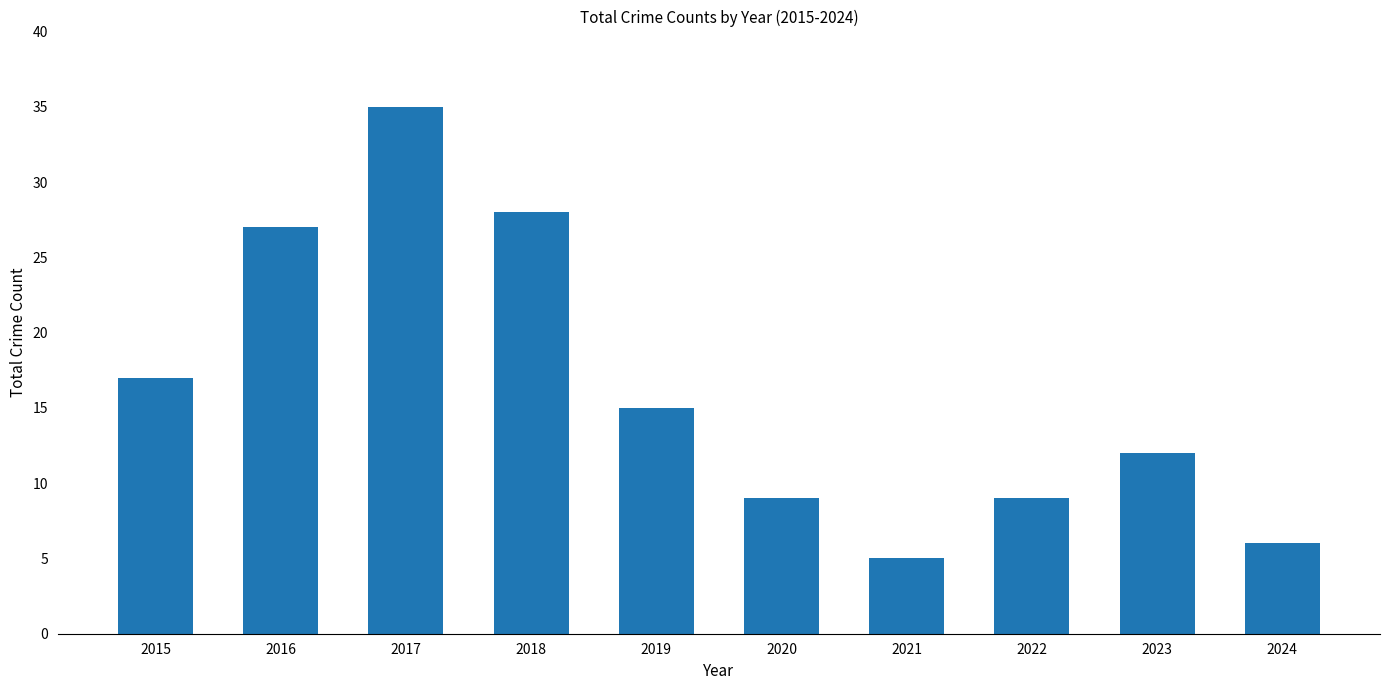

Which category has the lowest value across all series?

2021